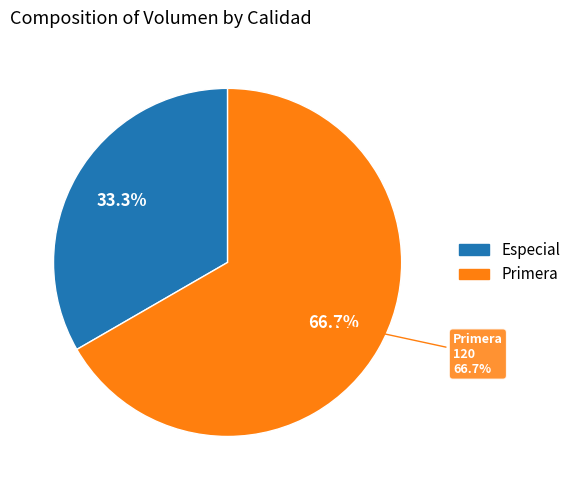

The Primera slice represents 80% of the pie. True or false?

False